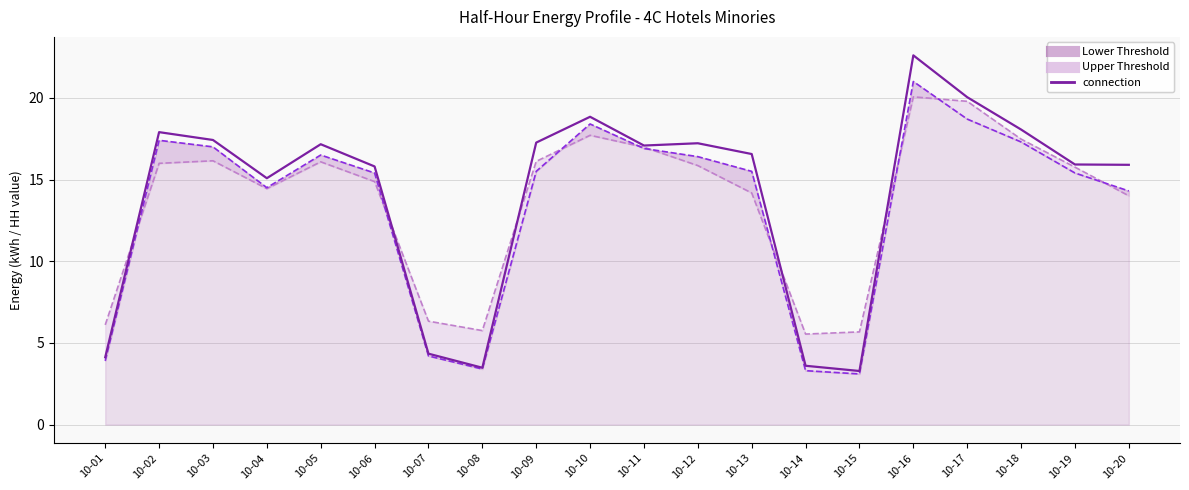

How many interior local peaks (higher than both neighbors) does the data have?

5